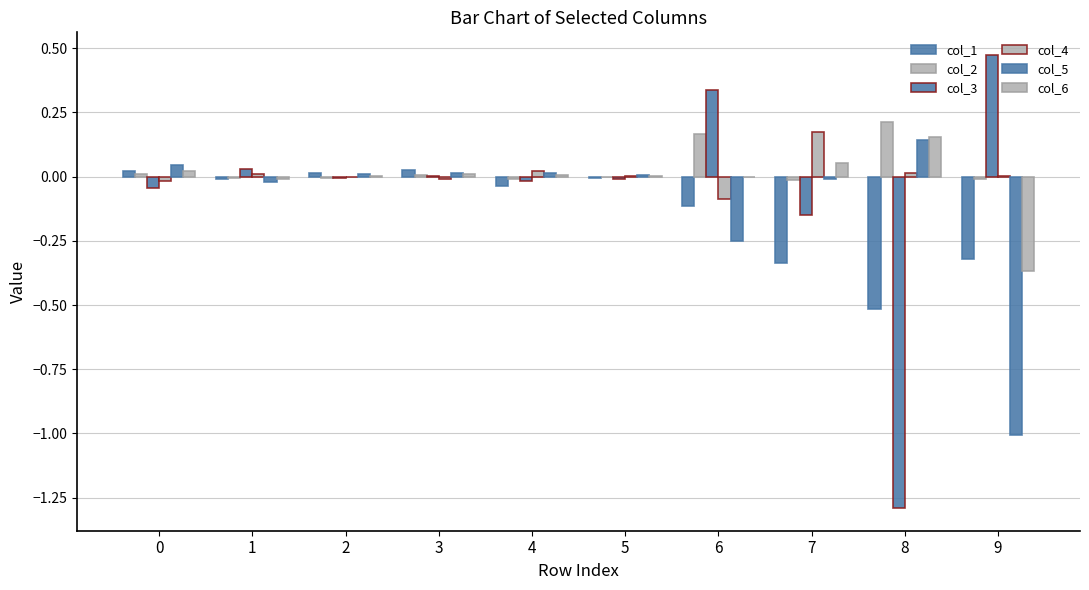

At which category is the sum across all series the highest?

3